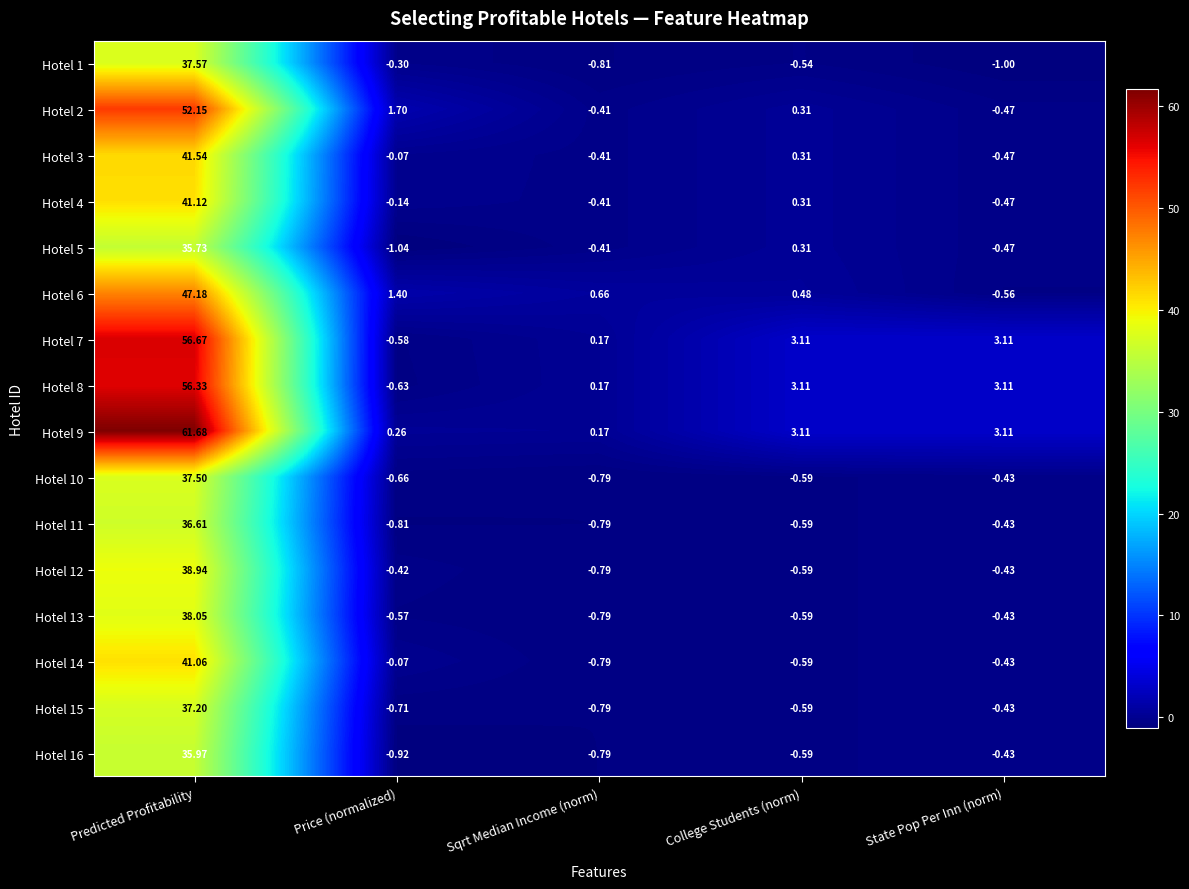

Where is Hotel 13 nearest to the value 18?

State Pop Per Inn (norm)